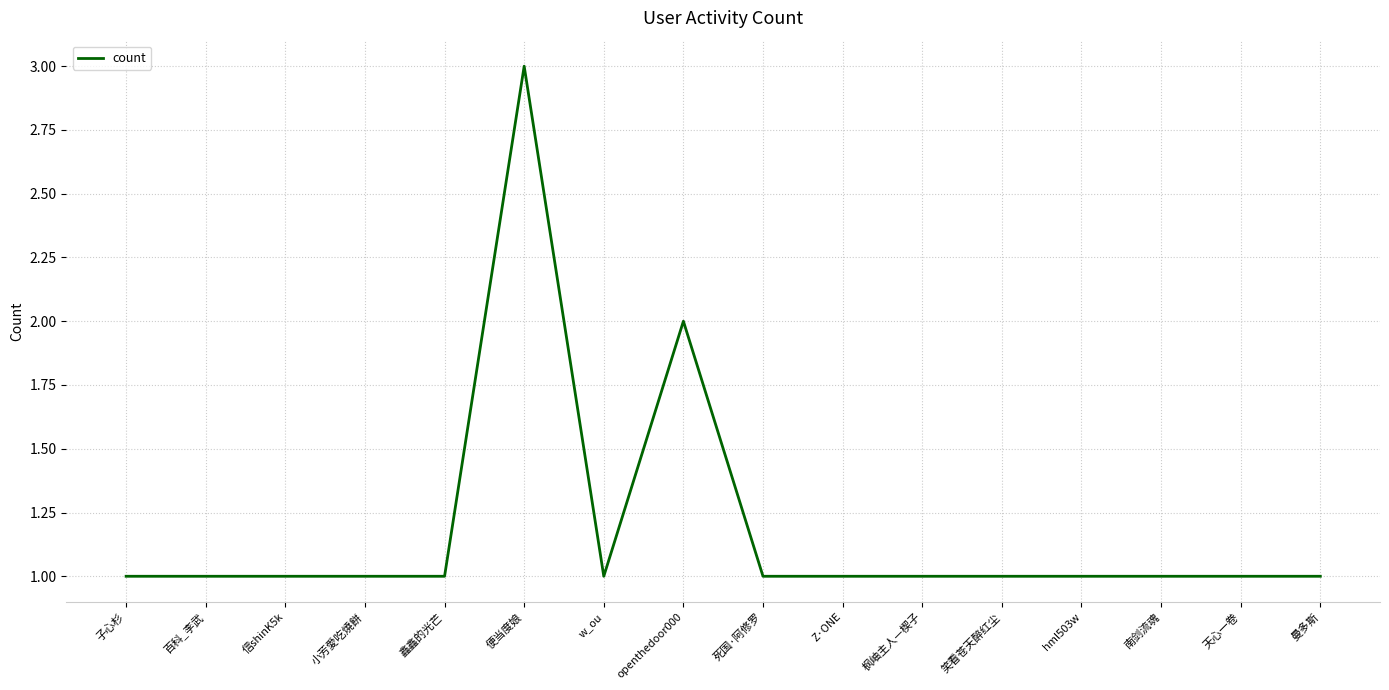

The value at 南剑流魂 is 0. True or false?

False